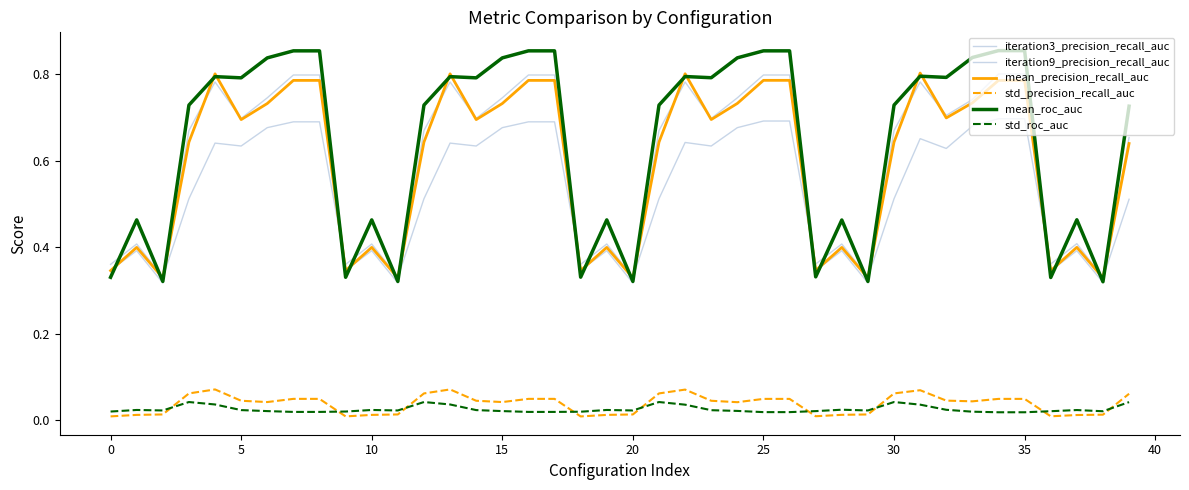

True or false: mean_roc_auc and iteration3_precision_recall_auc intersect in this chart.

True